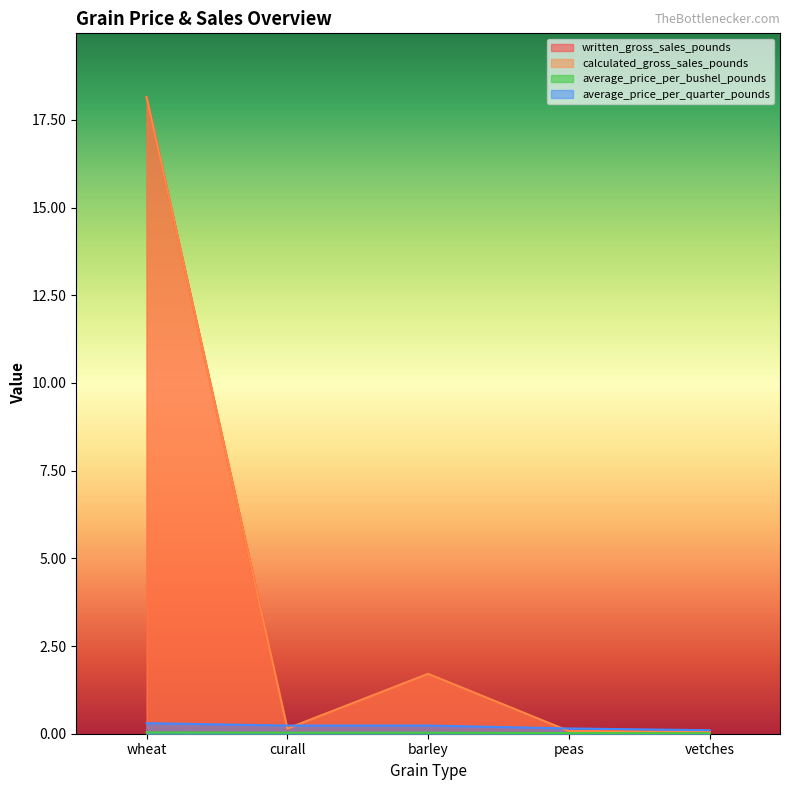

Reading left to right, list all the values displayed in this chart.

written_gross_sales_pounds: wheat=18.1	curall=0.1	barley=1.7	peas=0.1	vetches=0.1
calculated_gross_sales_pounds: wheat=18.1	curall=0.1	barley=1.7	peas=0.1	vetches=0.1
average_price_per_bushel_pounds: wheat=0.0	curall=0.0	barley=0.0	peas=0.0	vetches=0.0
average_price_per_quarter_pounds: wheat=0.3	curall=0.2	barley=0.2	peas=0.1	vetches=0.1